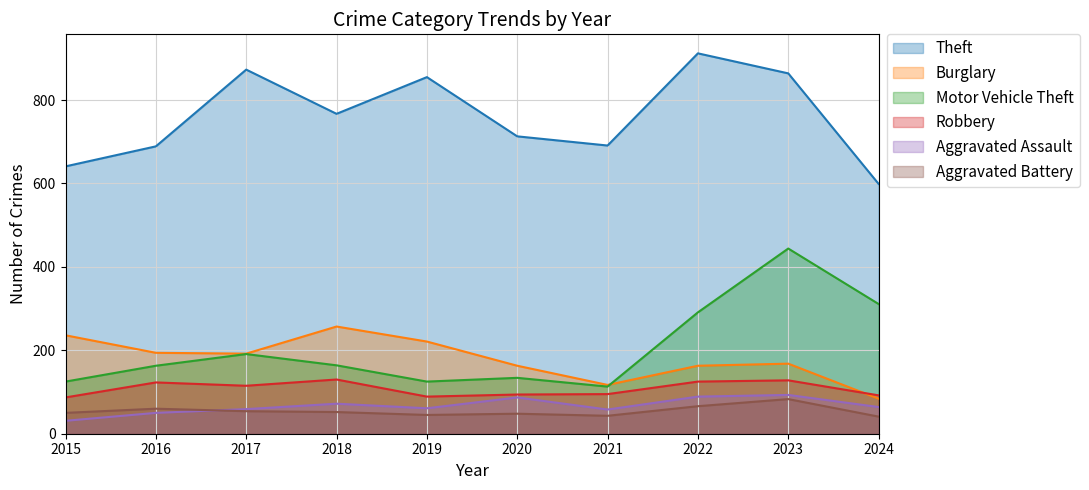

Which has a higher value, 2024 or 2017?

2017